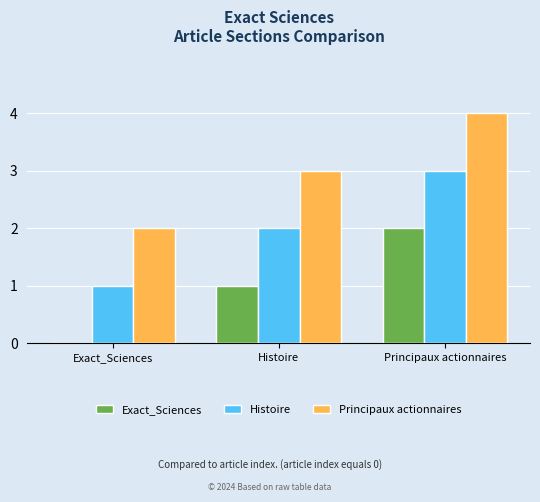

Reading left to right, list all the values displayed in this chart.

Exact_Sciences: Exact_Sciences=0	Histoire=1	Principaux actionnaires=2
Histoire: Exact_Sciences=1	Histoire=2	Principaux actionnaires=3
Principaux actionnaires: Exact_Sciences=2	Histoire=3	Principaux actionnaires=4